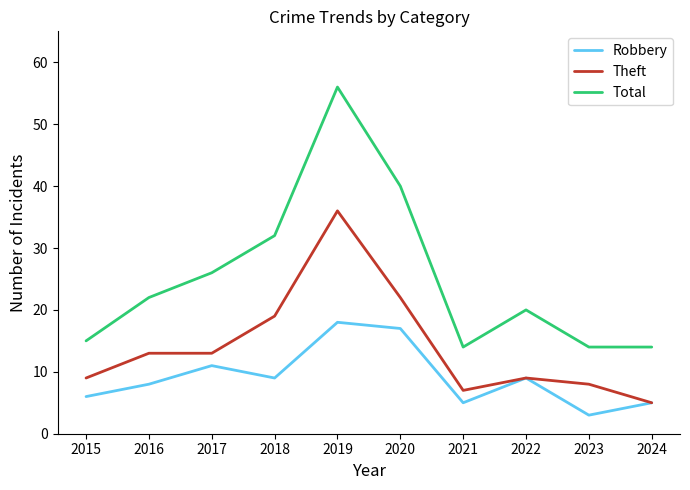

What is the difference between the maximum and minimum values in the Total series?

42